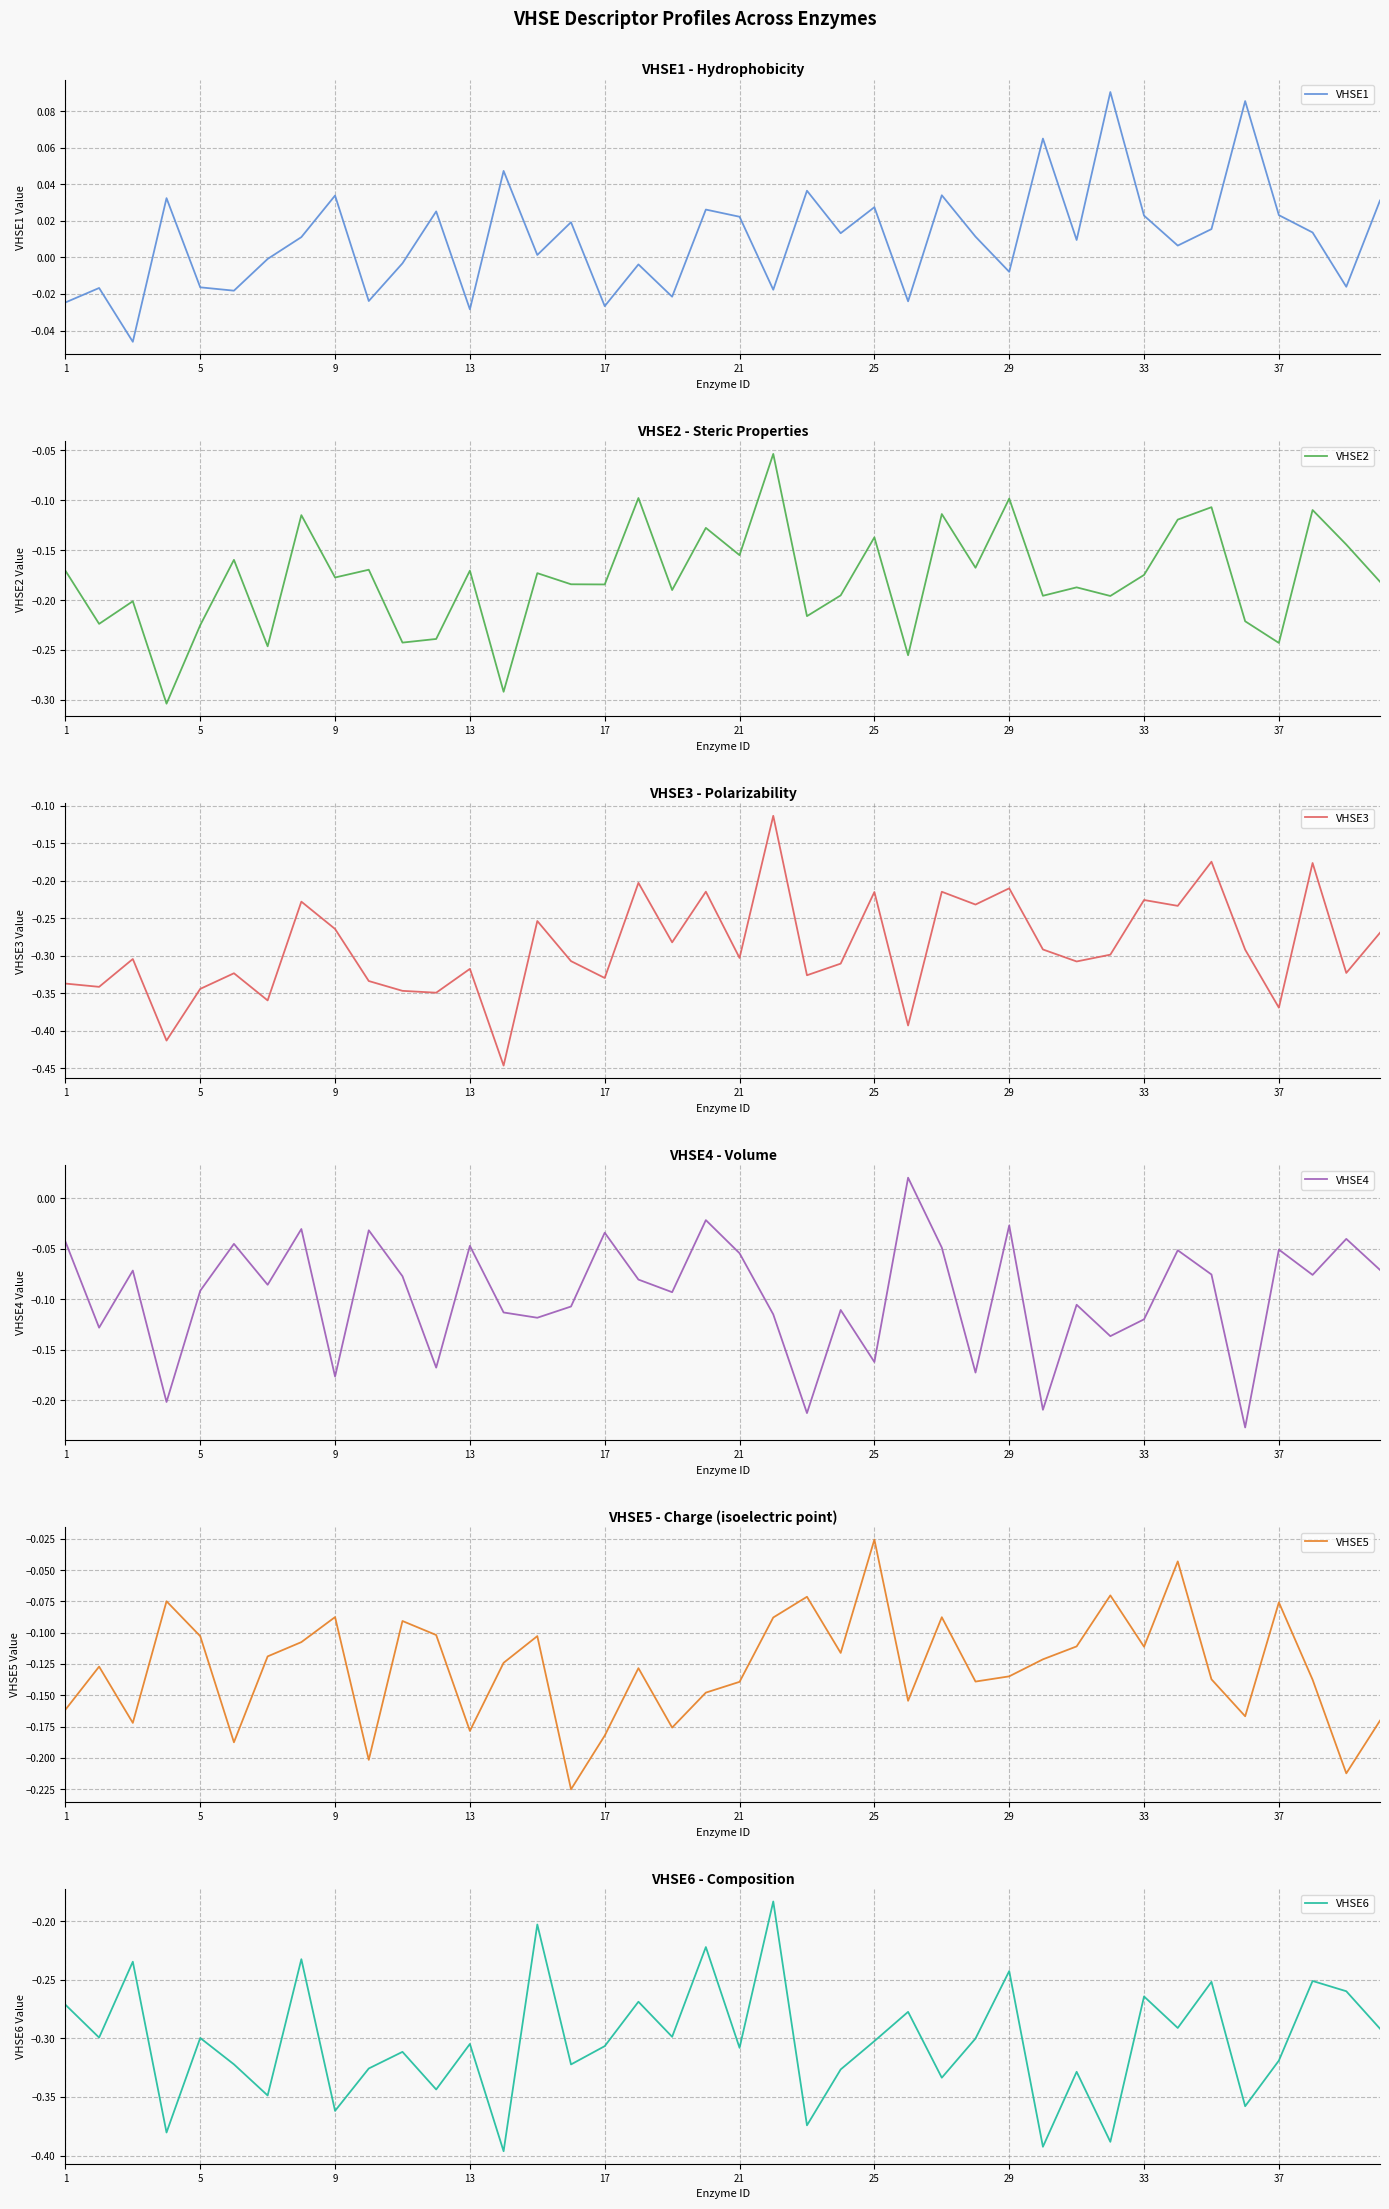

True or false: VHSE3 has a value of -0.4 at 9.

False